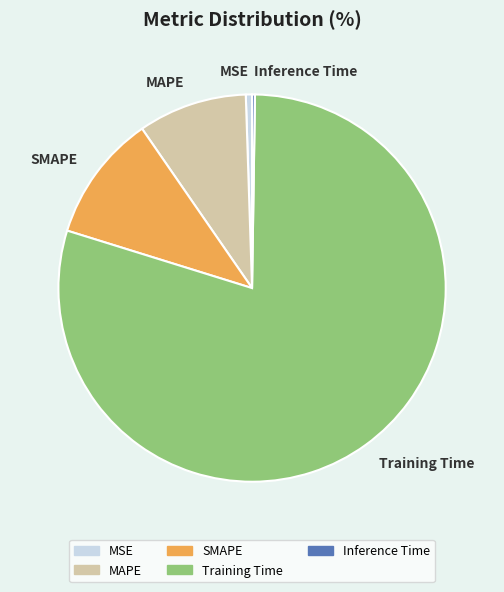

True or false: MSE accounts for 6% of the total.

False